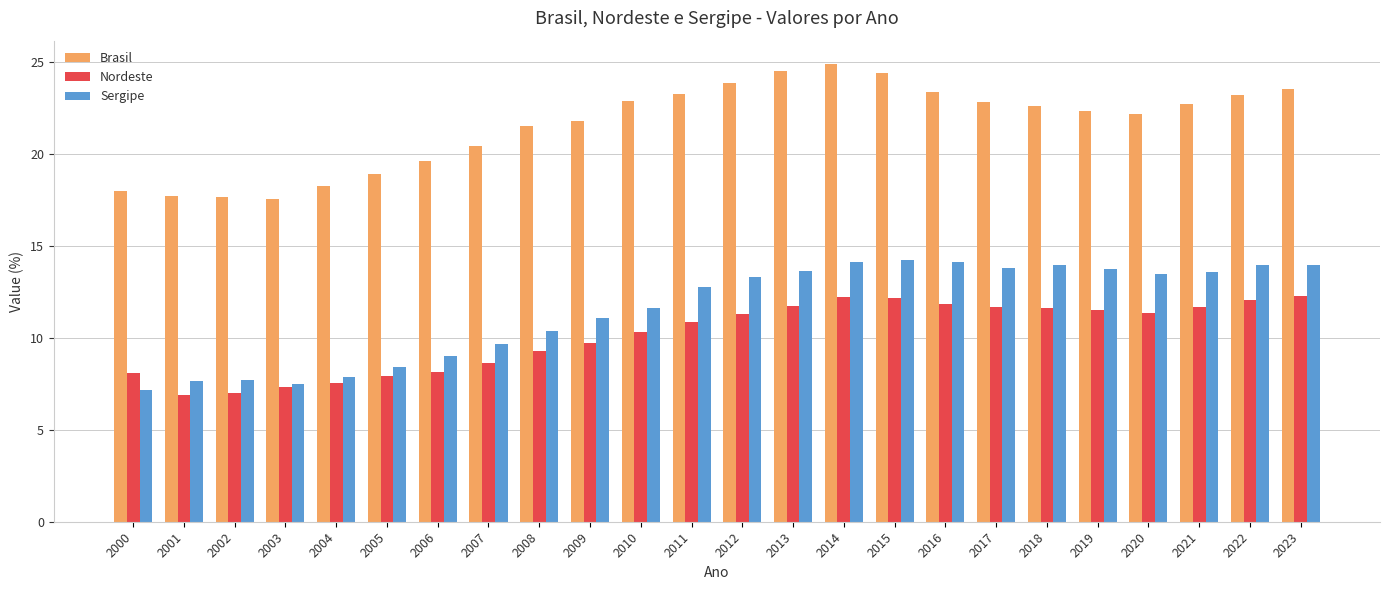

Which series has the largest total across all categories?

Brasil